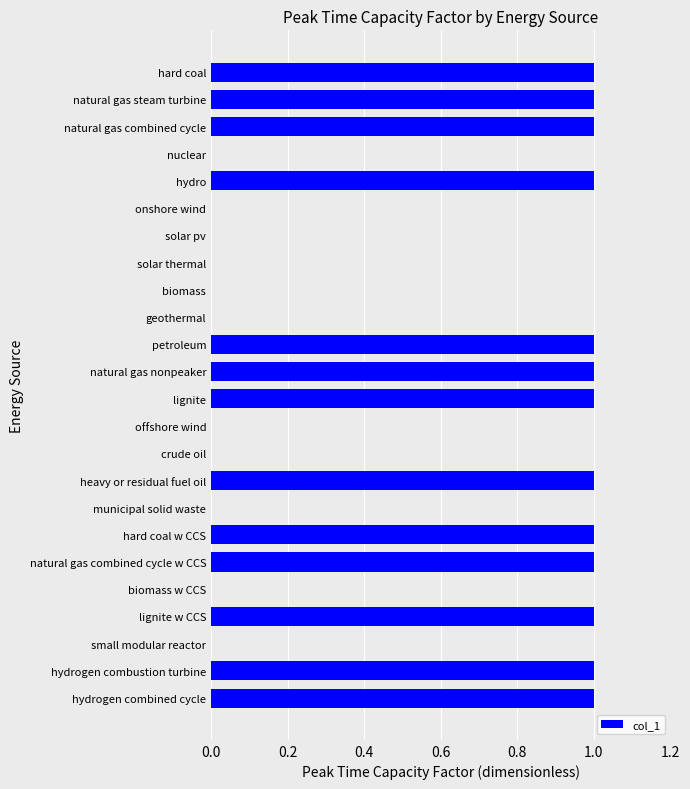

Is it true that the value at solar pv is 0?

True